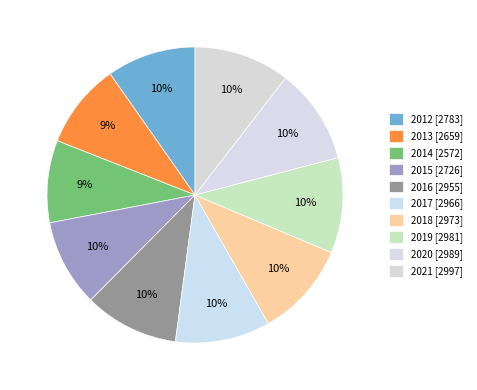

How many segments does this pie chart have?

10